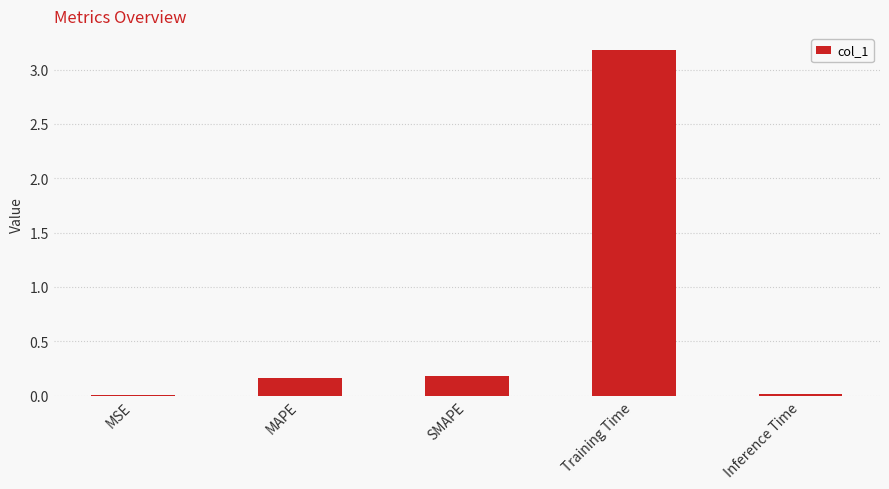

Which category has the highest value across all series?

Training Time